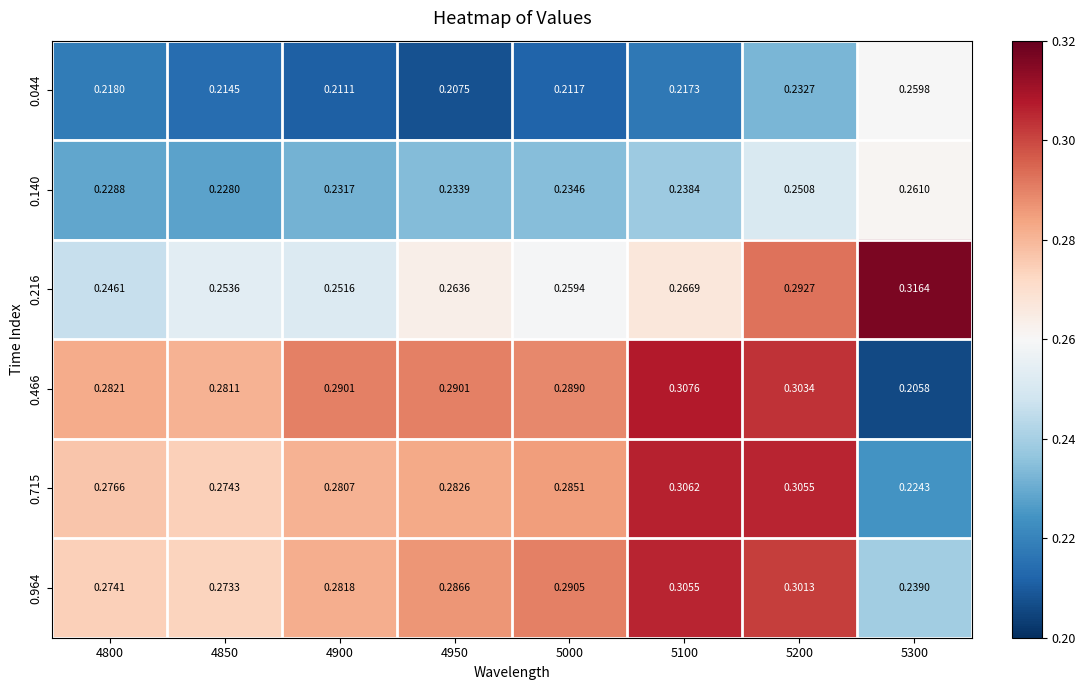

Is the value of 0.466 at 4950 greater than the value of 0.964 at 4900?

Yes